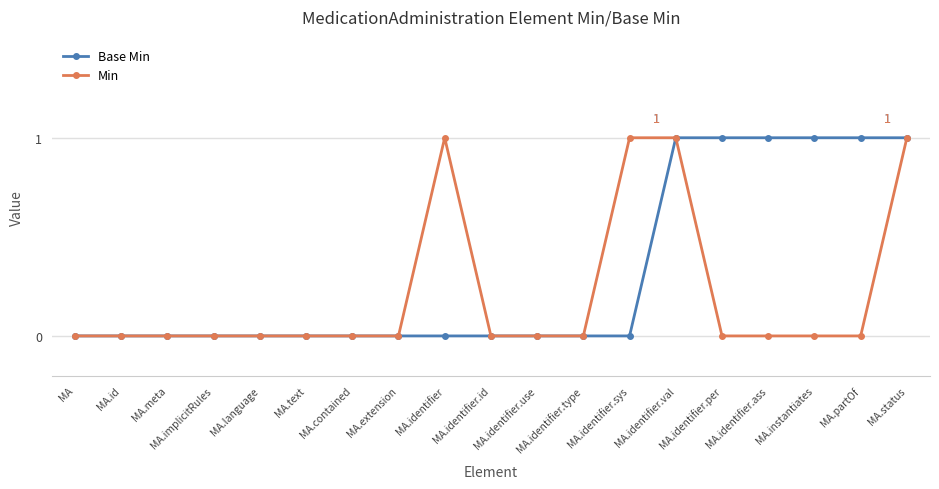

Rank the series by their average value, from lowest to highest.

Min, Base Min